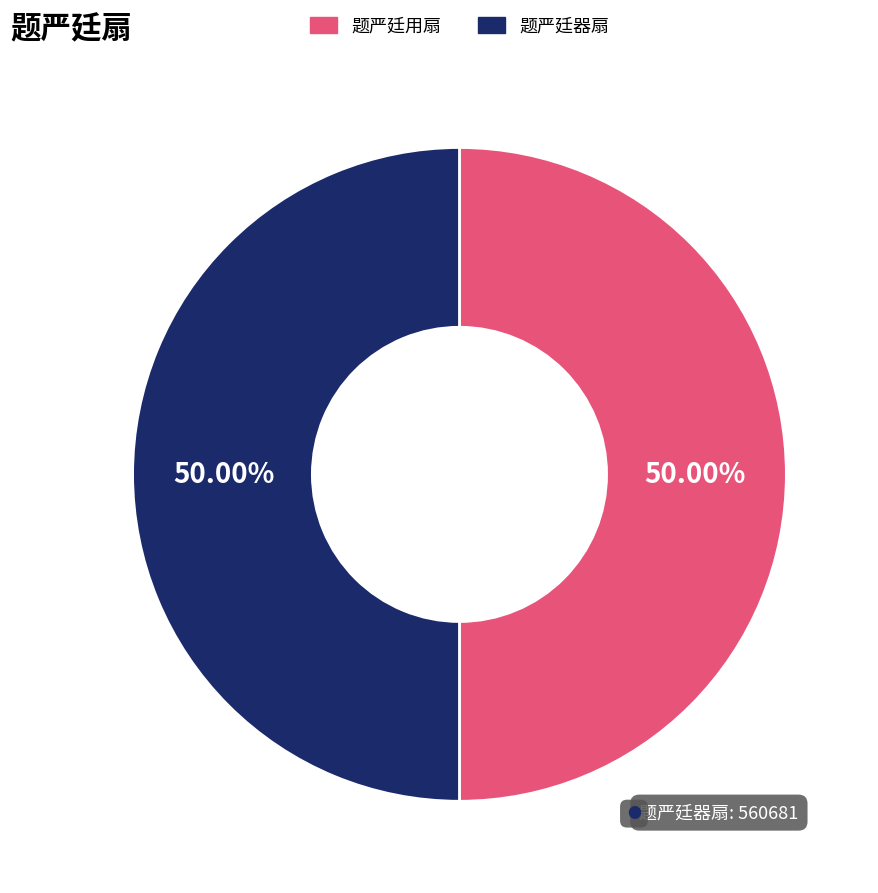

What portion of the pie excludes 题严廷器扇?

50.0%